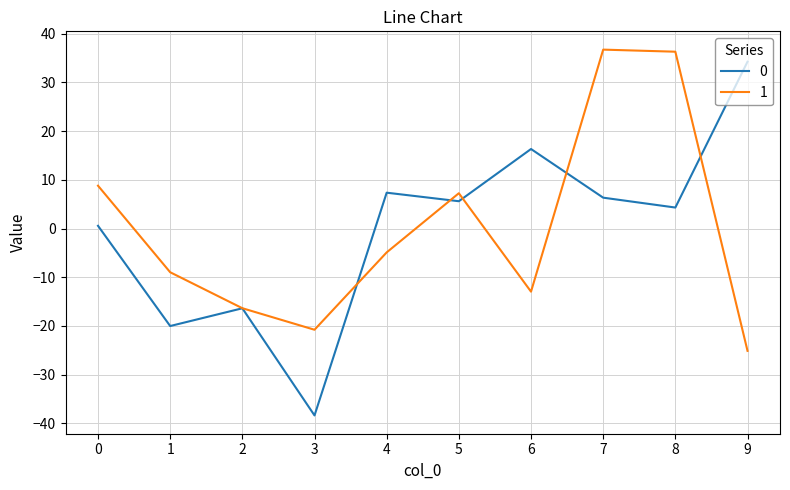

What is the difference between the highest and lowest values at 8?

32.0